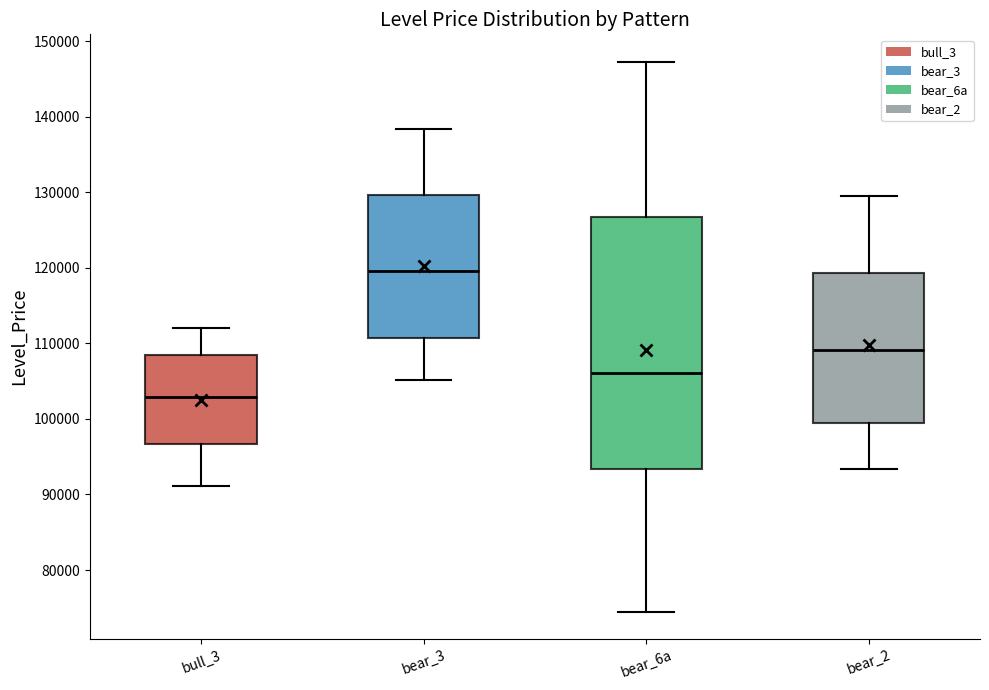

Where does the median line of the box for bull_3 sit on the y-axis? The values are not printed on the chart, so give them approximately, as read against the axis.

103000